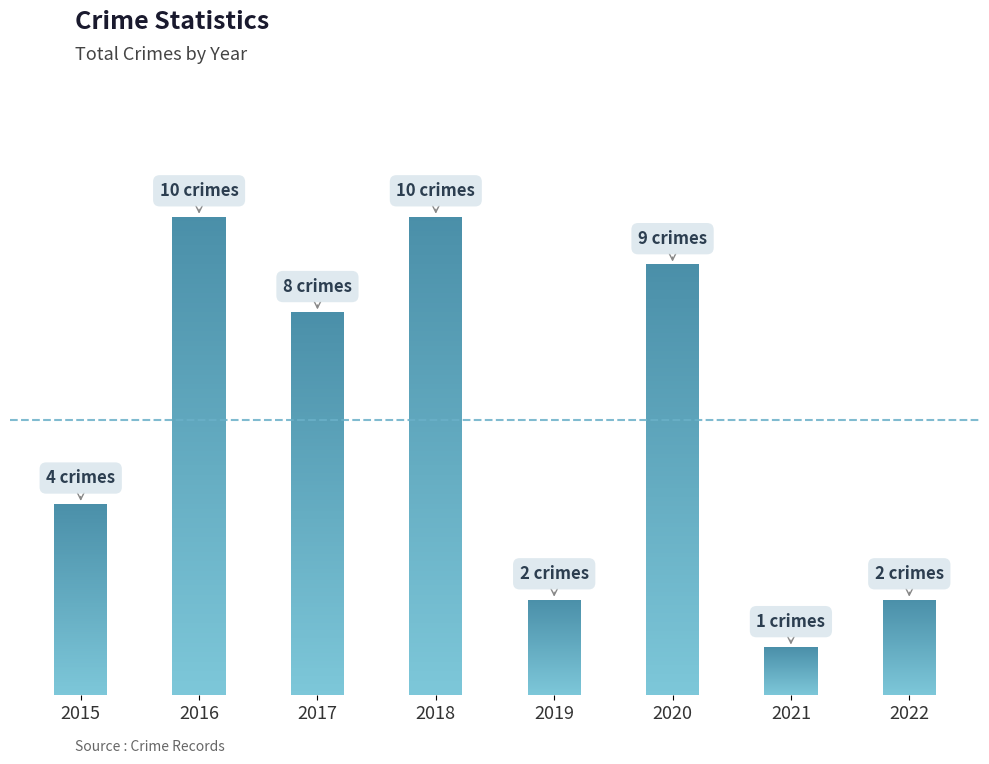

How many data points are less than 8?

4